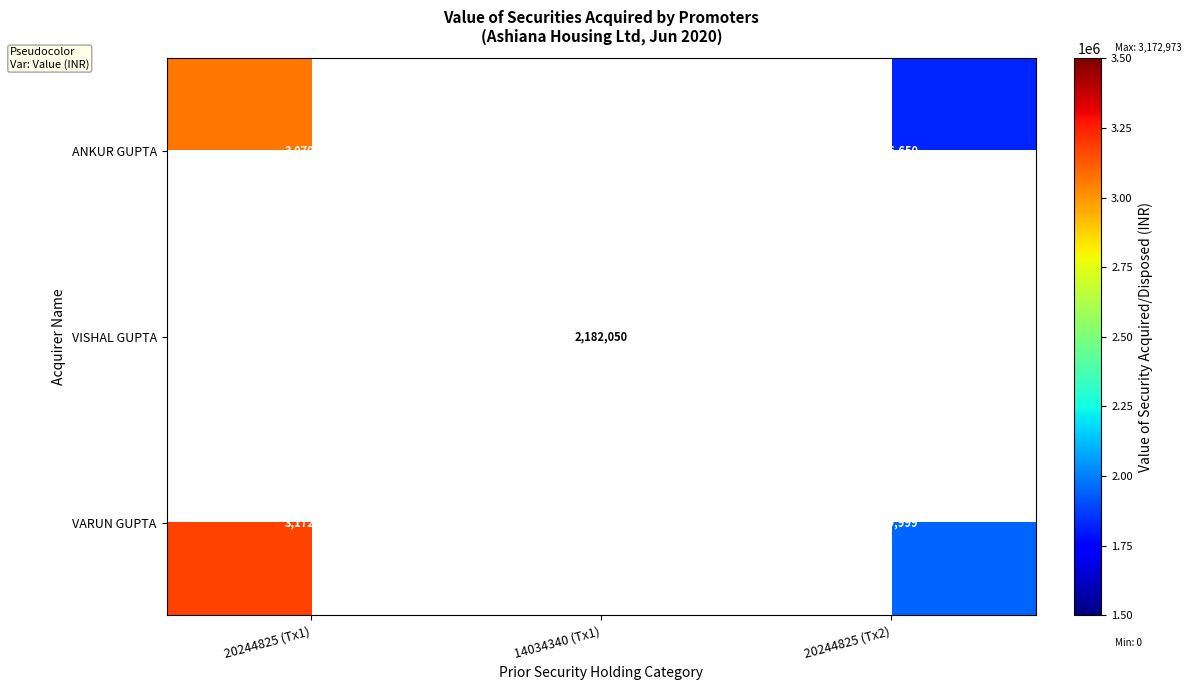

How many data points does each series have?

3